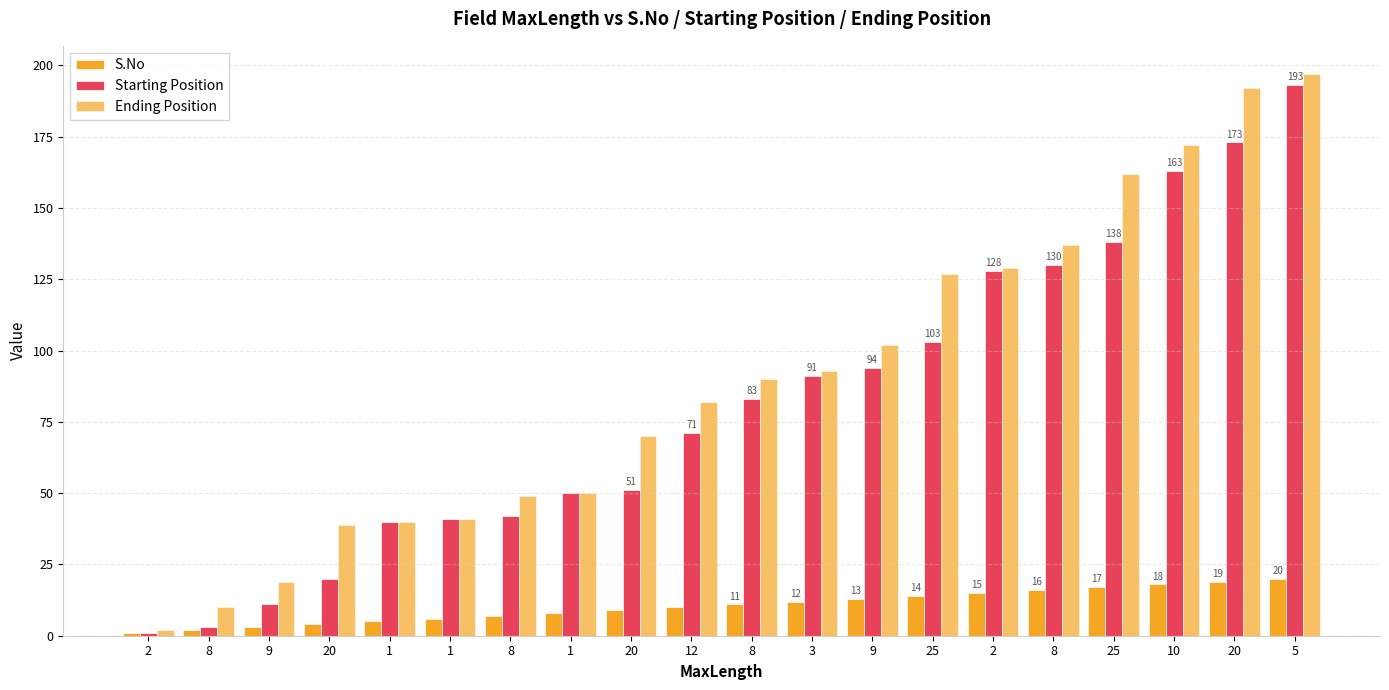

What is the total value across all series at 20?

63